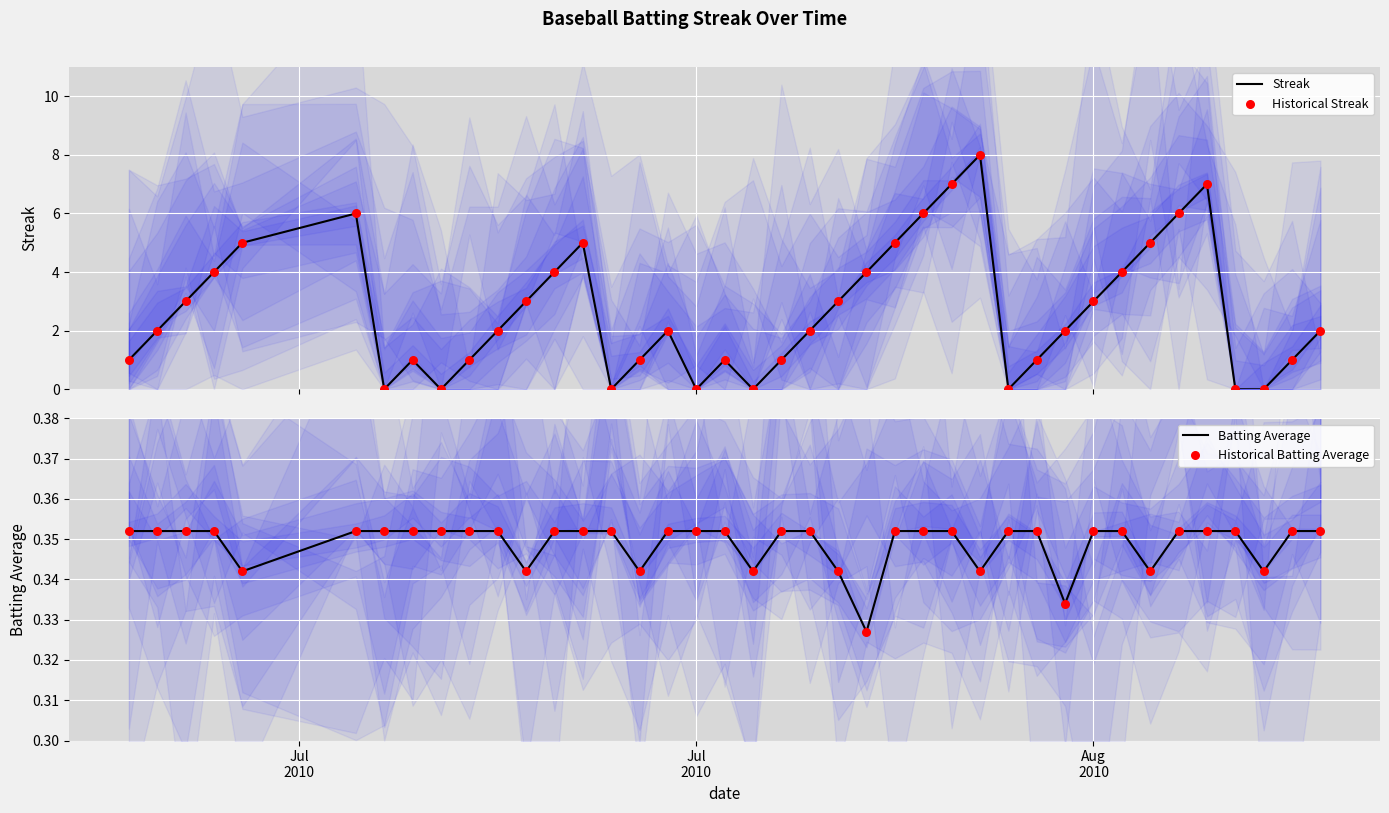

Which series has the largest Y range (max minus min)?

Streak